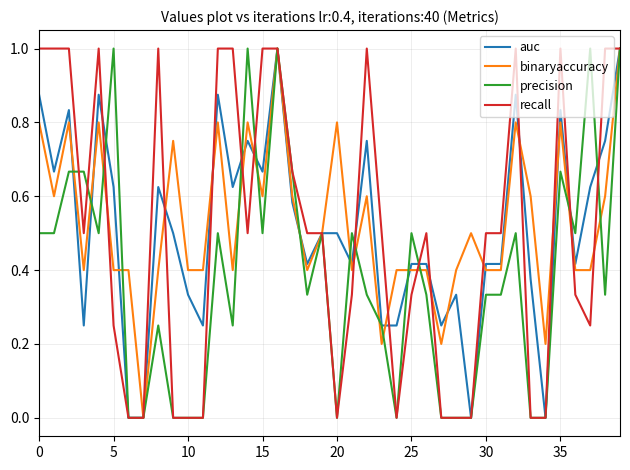

What is the highest value of the recall series?

1.0